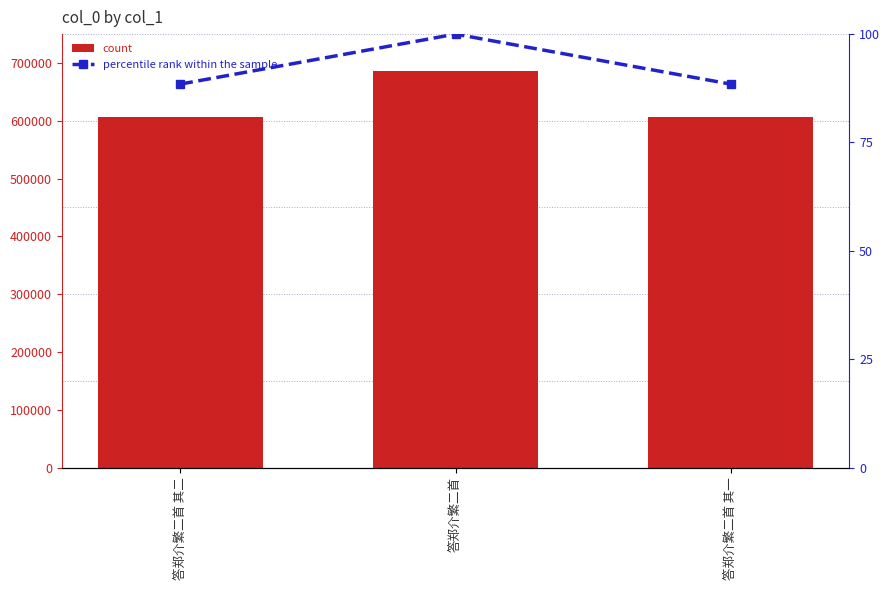

Where is count nearest to the value 646487?

答郑介繁二首 其二